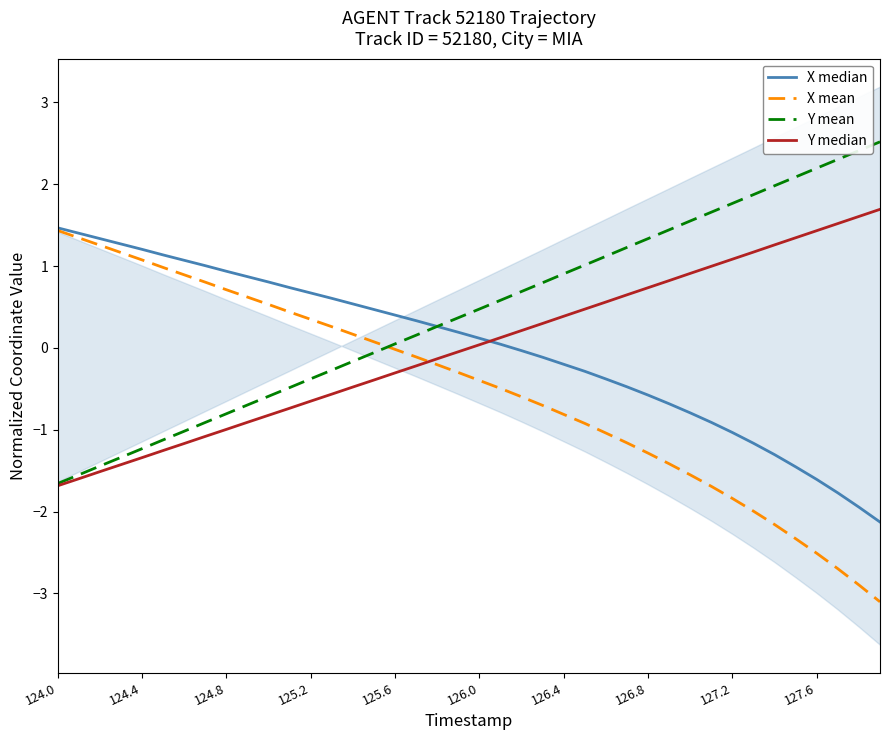

The value of Y mean at 126.8 is 1.3. True or false?

True